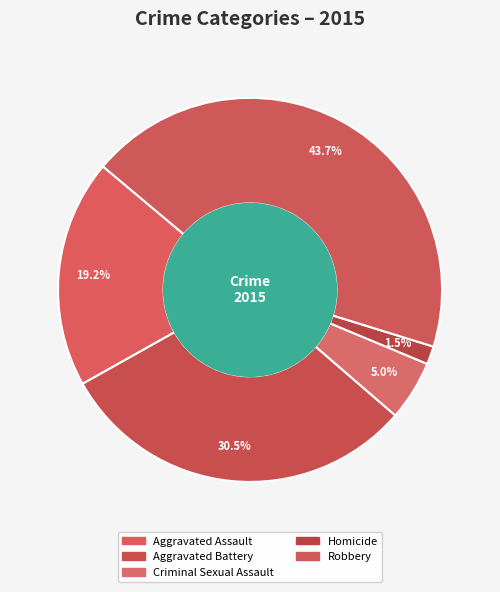

Count the number of slices in the pie.

5